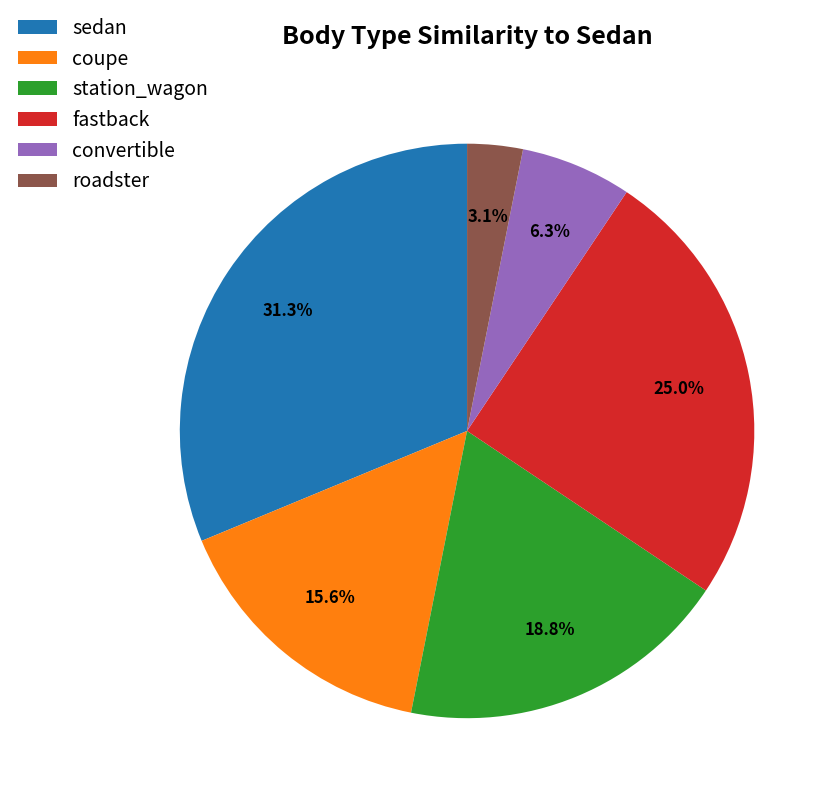

How many slices are in this pie chart?

6